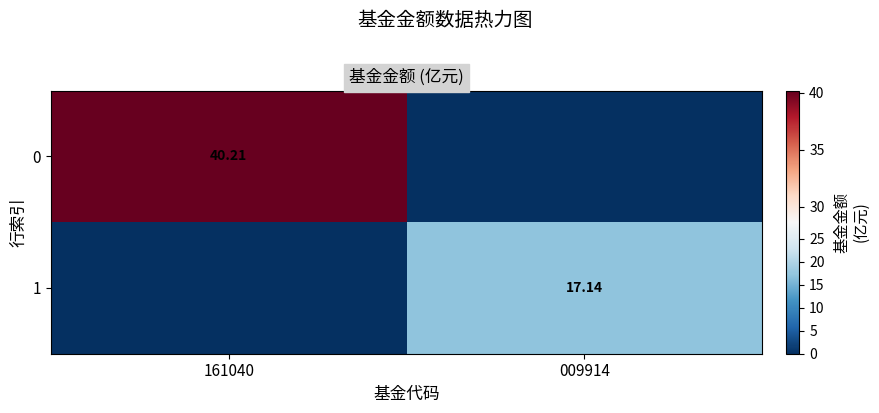

Is the value of 1 at 009914 greater than the value of 0 at 161040?

No